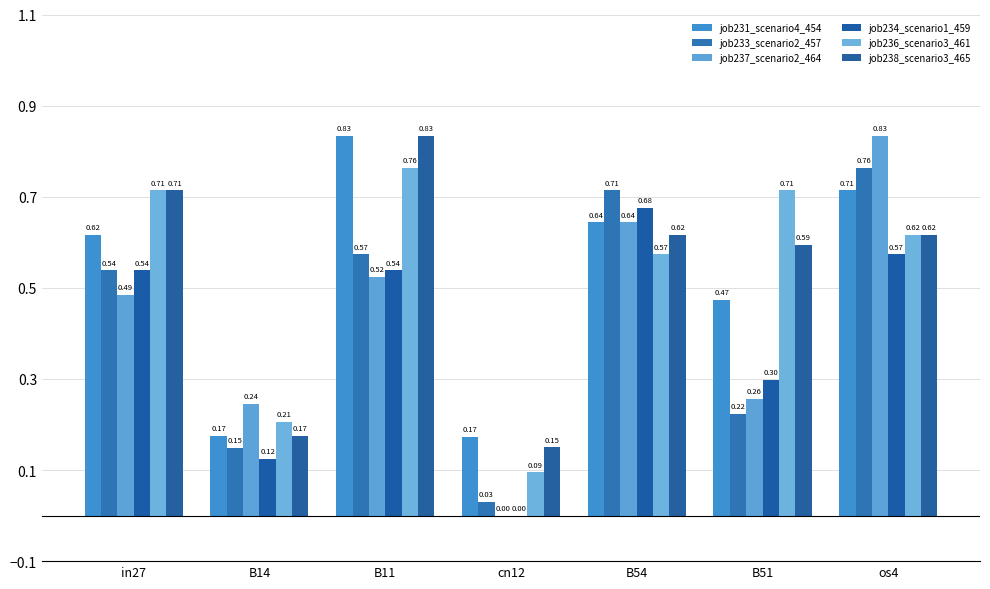

Reading right to left, transcribe all the data shown in this chart.

job231_scenario4_454: os4=0.7	B51=0.5	B54=0.6	cn12=0.2	B11=0.8	B14=0.2	in27=0.6
job233_scenario2_457: os4=0.8	B51=0.2	B54=0.7	cn12=0.0	B11=0.6	B14=0.1	in27=0.5
job237_scenario2_464: os4=0.8	B51=0.3	B54=0.6	cn12=0.0	B11=0.5	B14=0.2	in27=0.5
job234_scenario1_459: os4=0.6	B51=0.3	B54=0.7	cn12=0.0	B11=0.5	B14=0.1	in27=0.5
job236_scenario3_461: os4=0.6	B51=0.7	B54=0.6	cn12=0.1	B11=0.8	B14=0.2	in27=0.7
job238_scenario3_465: os4=0.6	B51=0.6	B54=0.6	cn12=0.1	B11=0.8	B14=0.2	in27=0.7